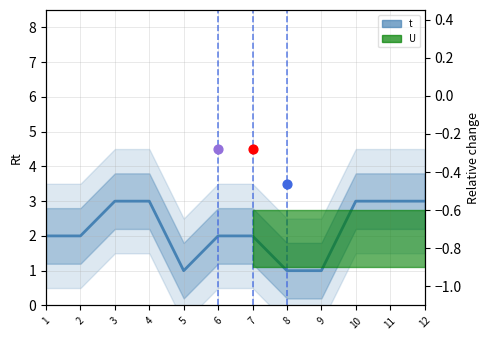

What is the ratio of the value at 2 to the value at 12?

0.7